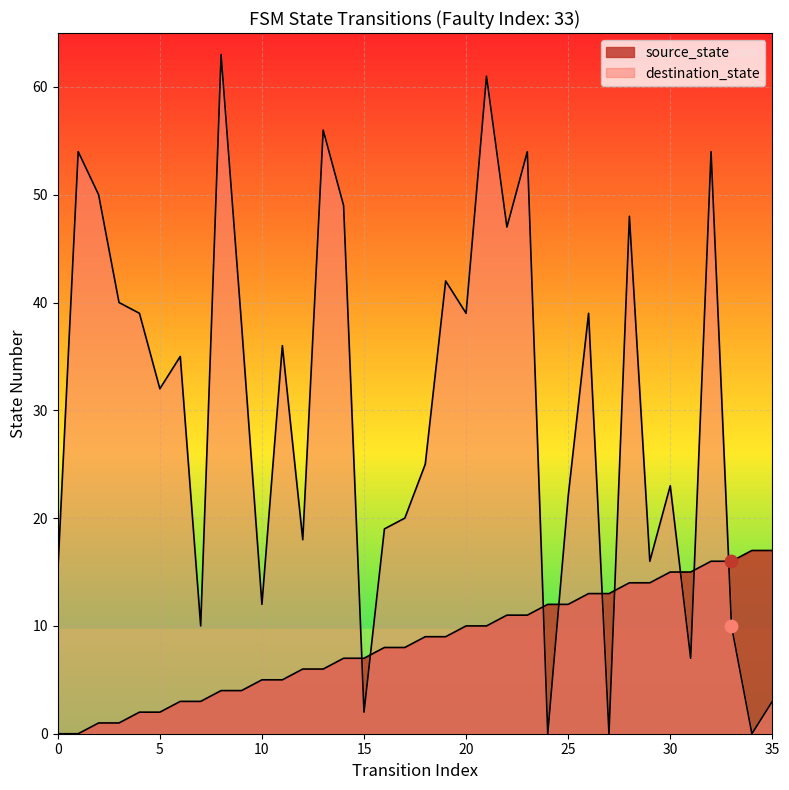

Which series contains the lowest Y value?

source_state